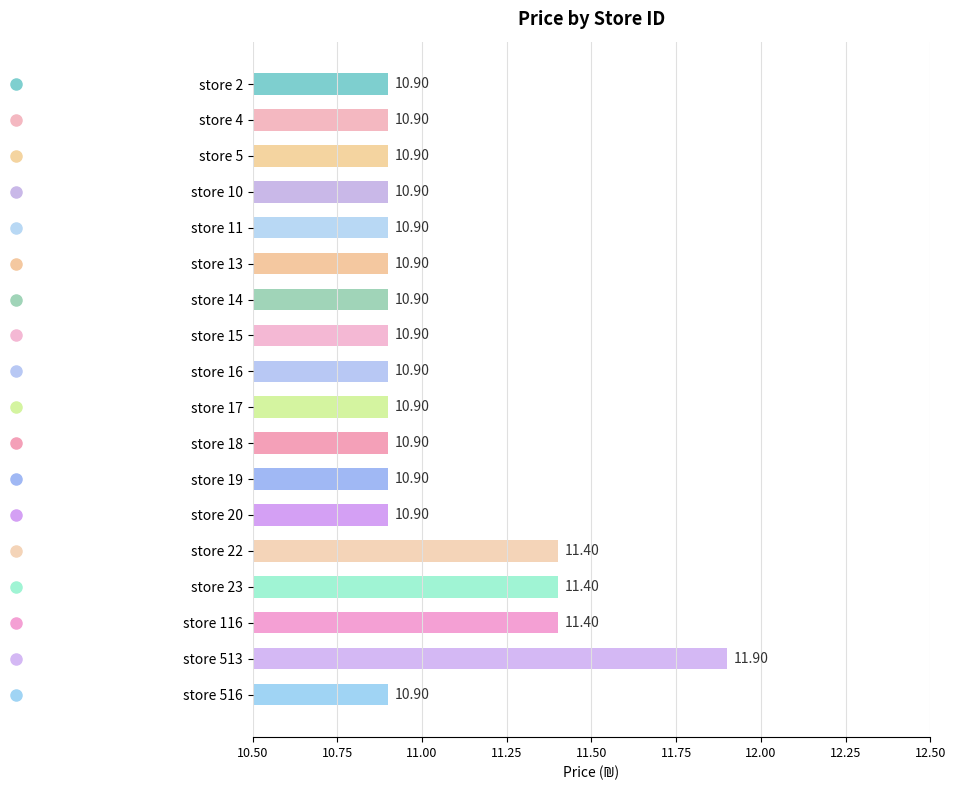

What is the ratio of the value at store 516 to the value at store 14?

1.0